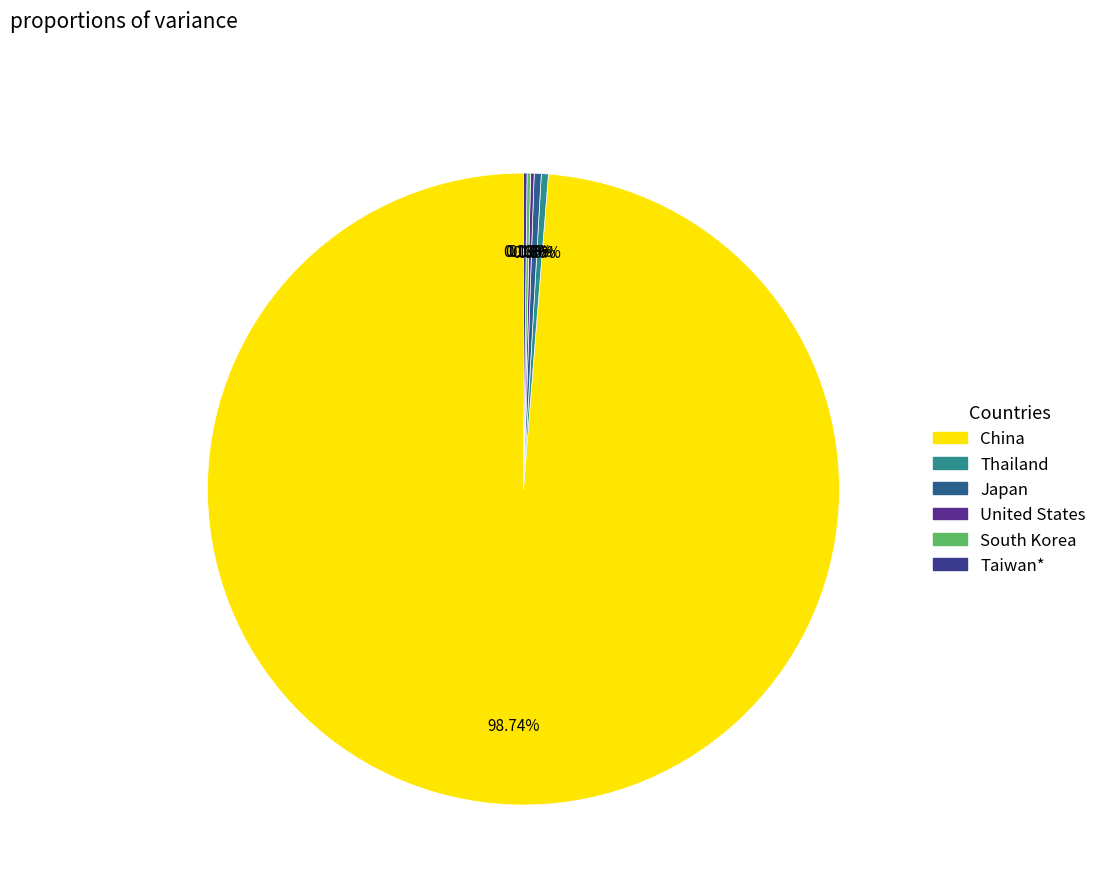

Approximately how many times larger is the value at China compared to South Korea?

548.0